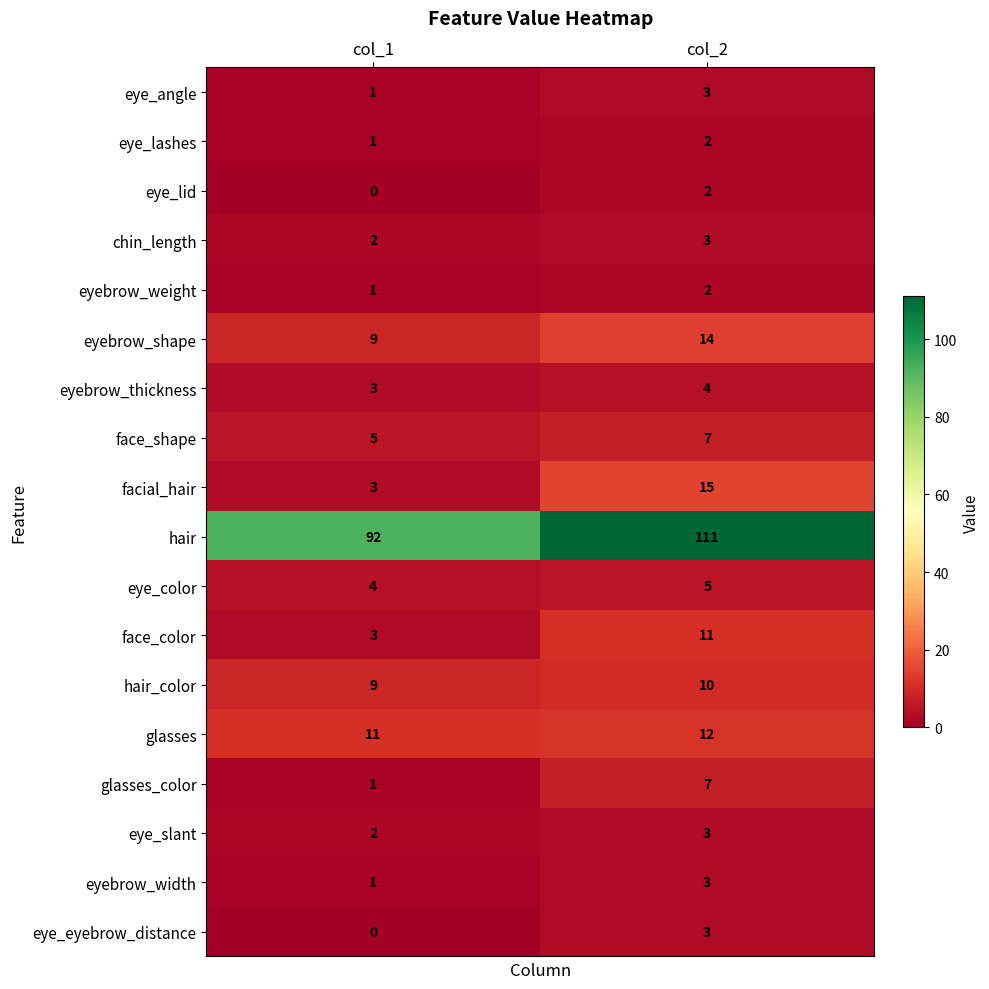

At which label is hair_color closest to 9?

col_1